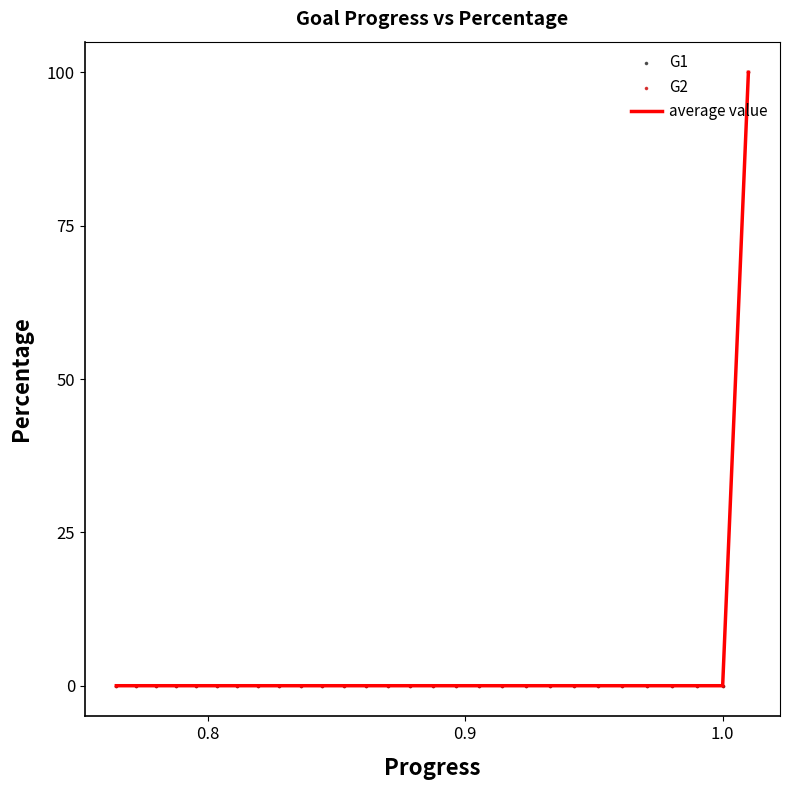

What is the difference between the maximum and minimum values?

100